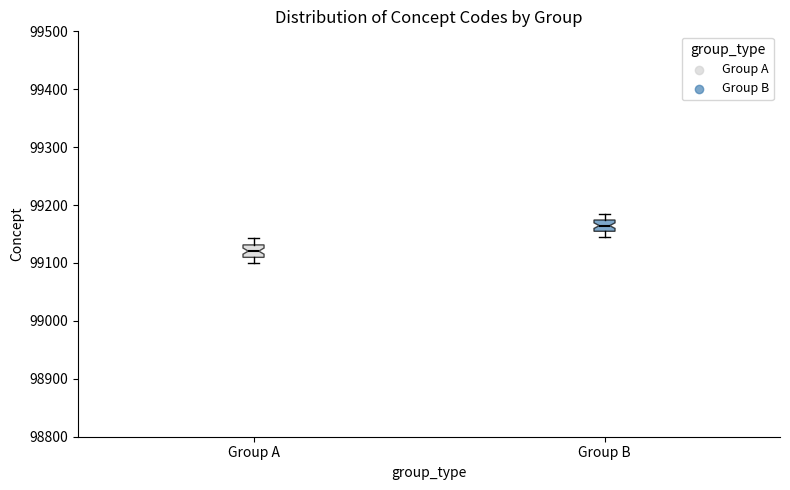

Reading left to right, read every box against the y-axis: the position of its median line, the range the box covers, and the ends of its whiskers. The values are not printed on the chart, so give them approximately, as read against the axis.

Group A: median 99120, box 99110 to 99130, whiskers 99100 to 99140
Group B: median 99160, box 99150 to 99170, whiskers 99150 (just below the box's lower edge) to 99180